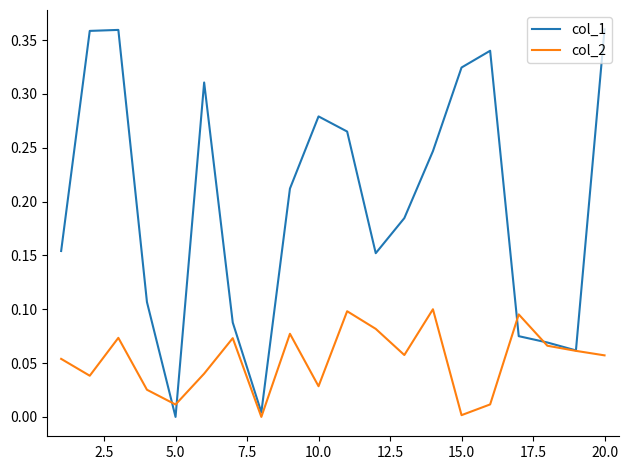

List the series in order of their overall mean, lowest first.

col_2, col_1